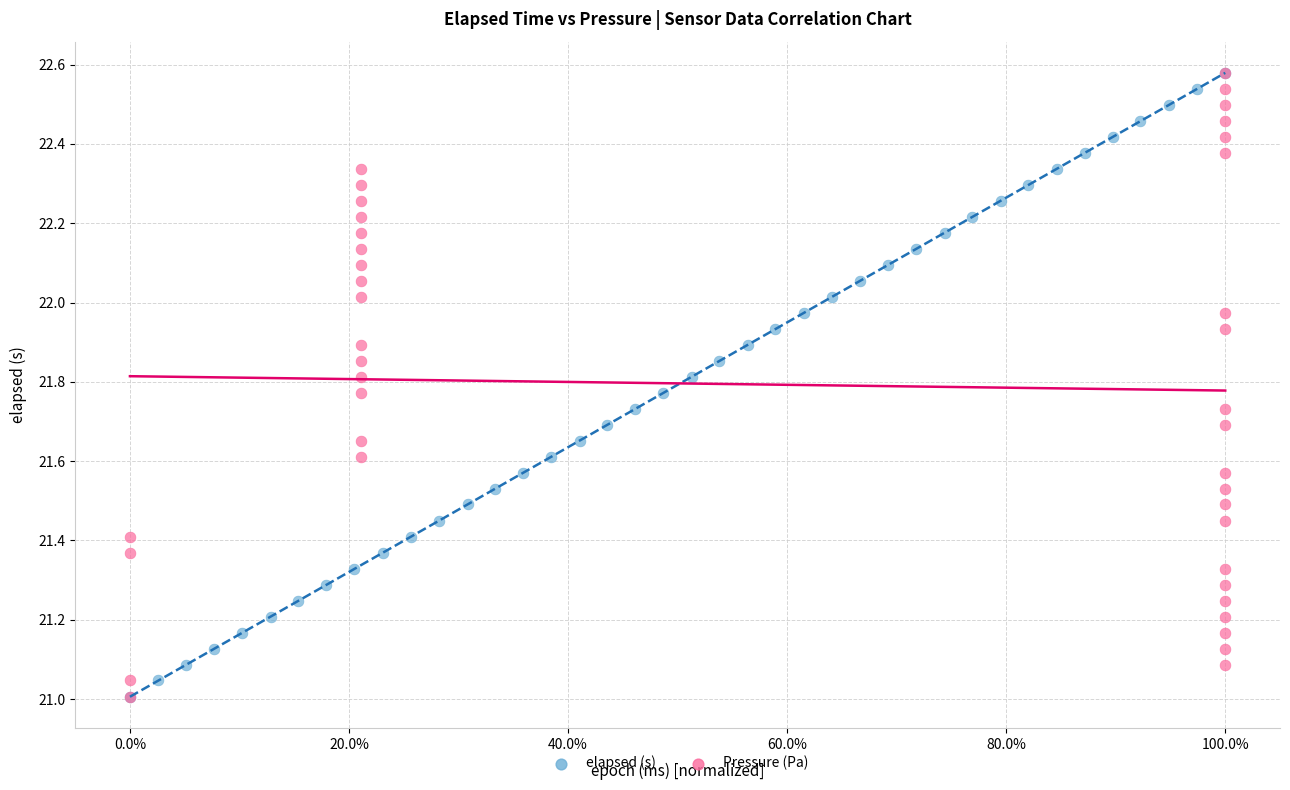

What are all the series names shown in the legend?

elapsed (s), Pressure (Pa)